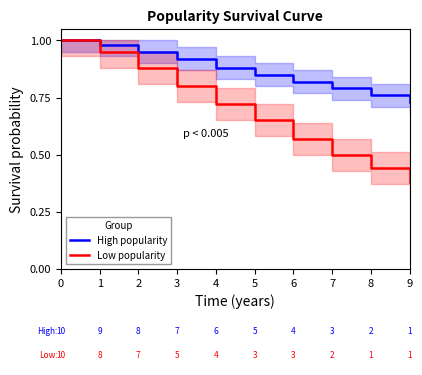

What is the sum of the High popularity values at 6 and 0?

1.8